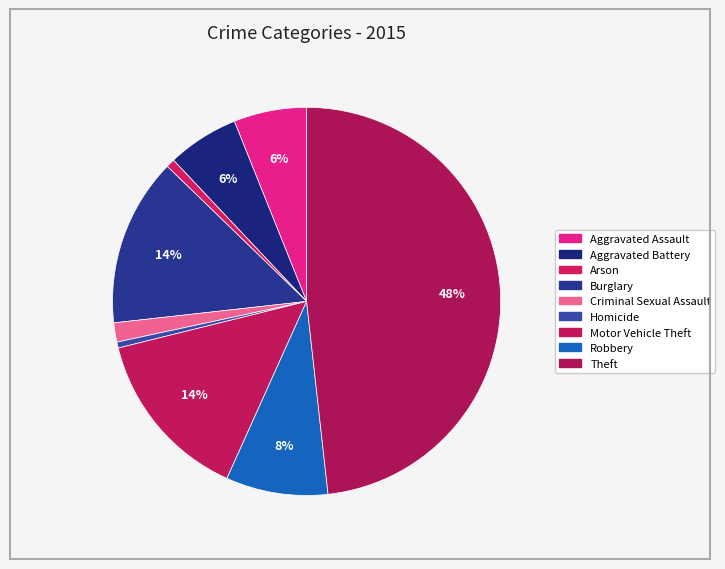

Count the number of slices in the pie.

9